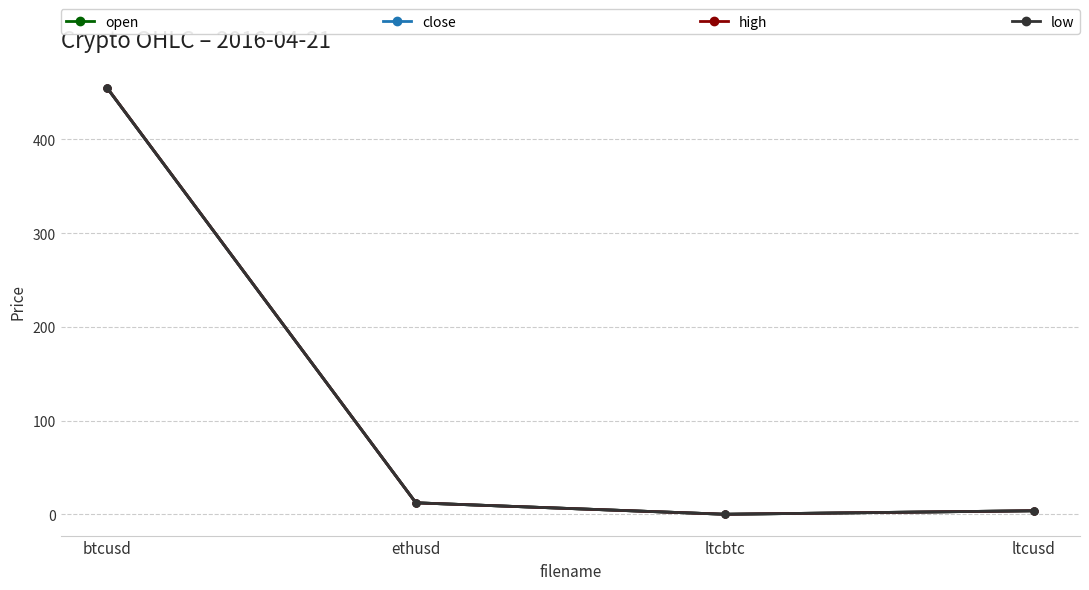

What is the sum of all high values?

471.2